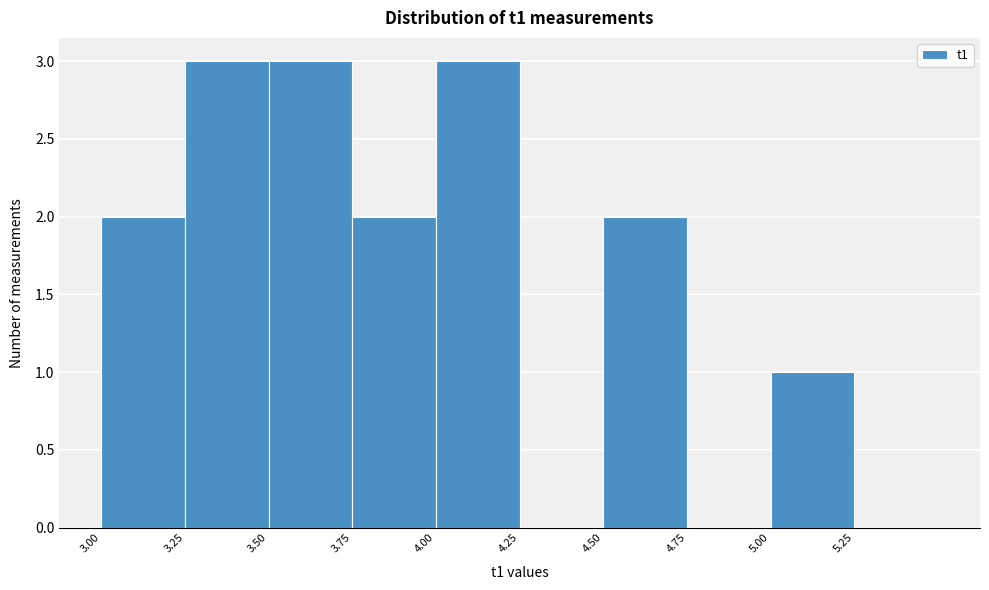

Reading left to right, transcribe this chart: for each bar, give the range it covers on the x-axis and its height. The values are not printed on the chart, so give them approximately, as read against the axis.

3.00 to 3.25: 2
3.25 to 3.50: 3
3.50 to 3.75: 3
3.75 to 4.00: 2
4.00 to 4.25: 3
4.25 to 4.50: 0
4.50 to 4.75: 2
4.75 to 5.00: 0
5.00 to 5.25: 1
5.25 to 5.50: 0